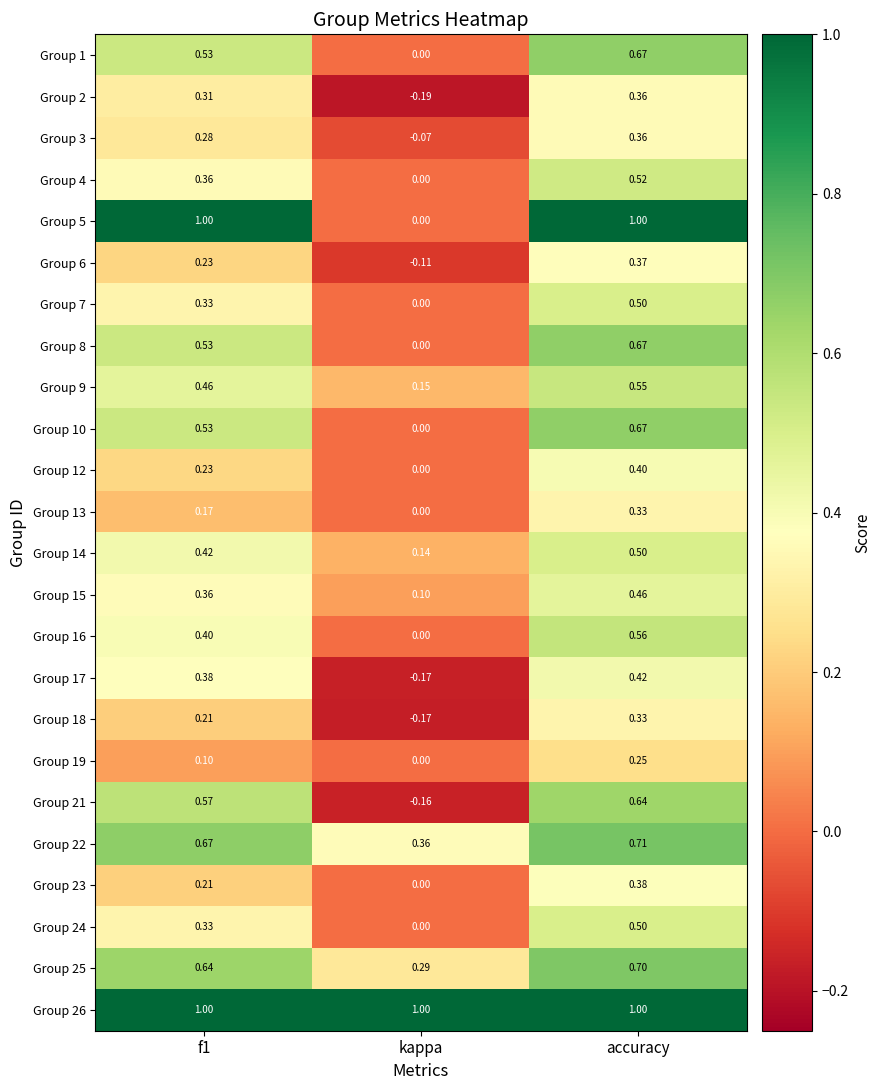

At which category is the sum across all series the highest?

accuracy